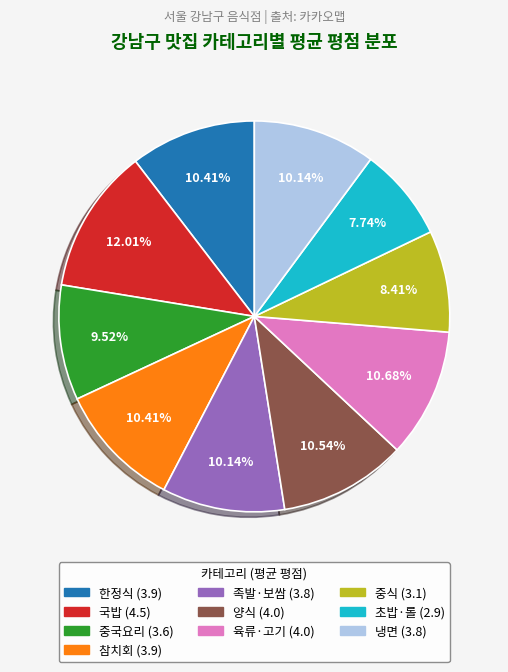

Is there any slice that represents more than half of the pie?

No